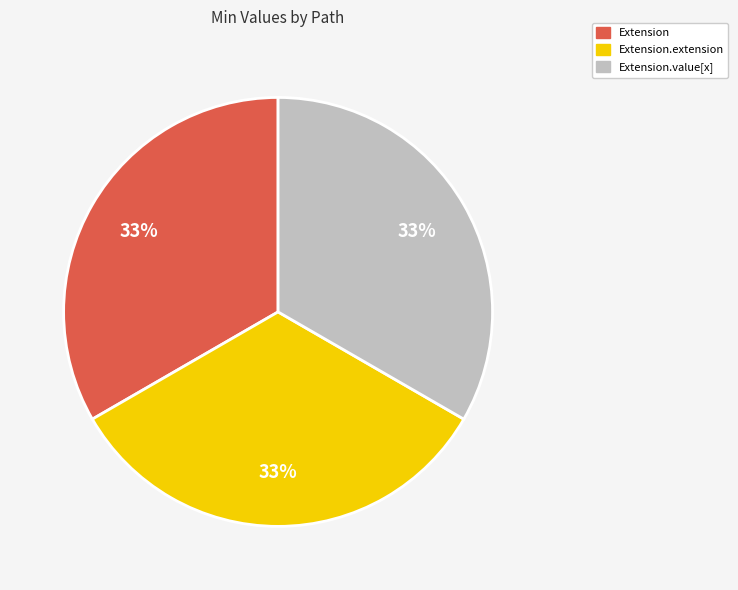

How many segments does this pie chart have?

3